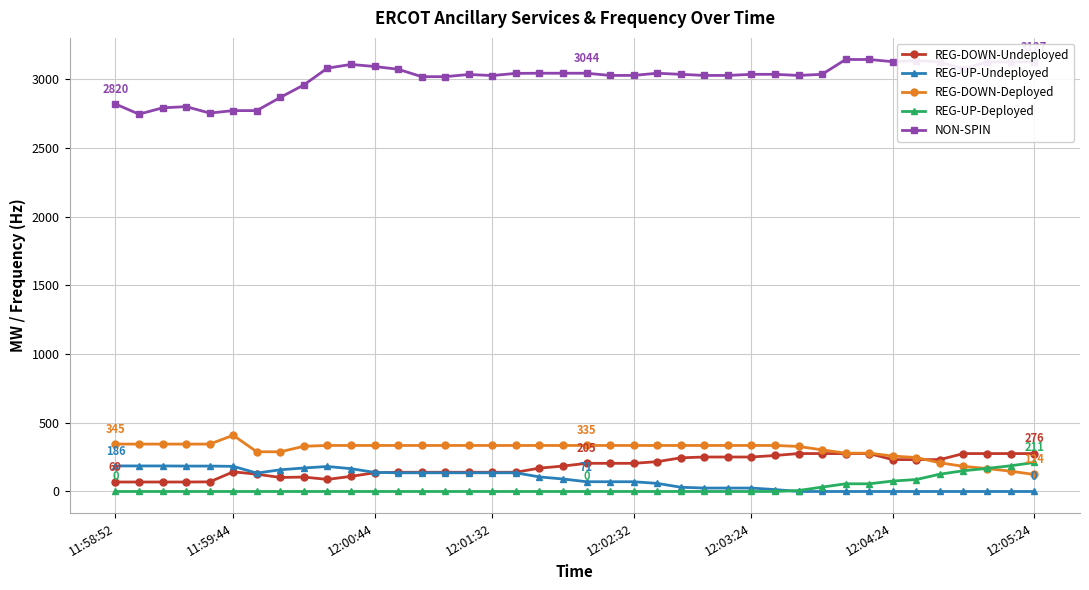

What is the maximum value for NON-SPIN?

3144